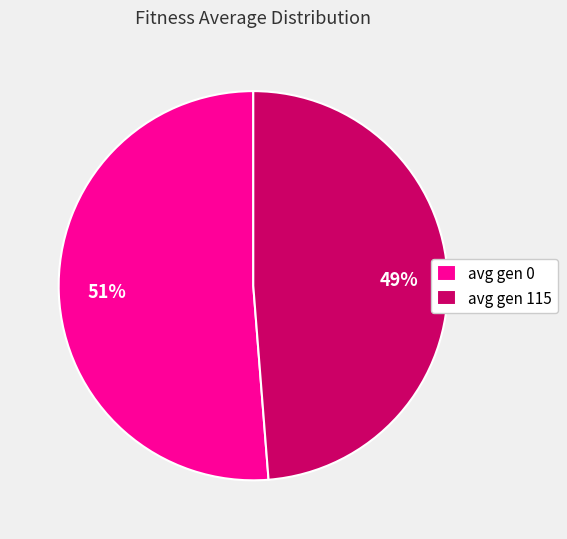

The avg gen 115 slice represents 49% of the pie. True or false?

True